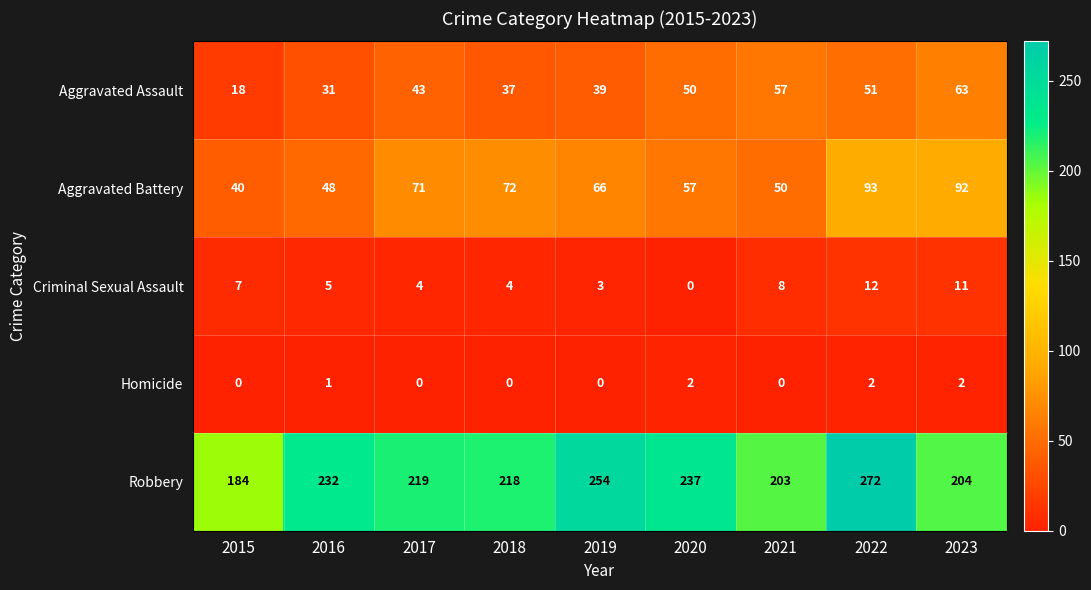

What is the sum of all Aggravated Battery values?

589